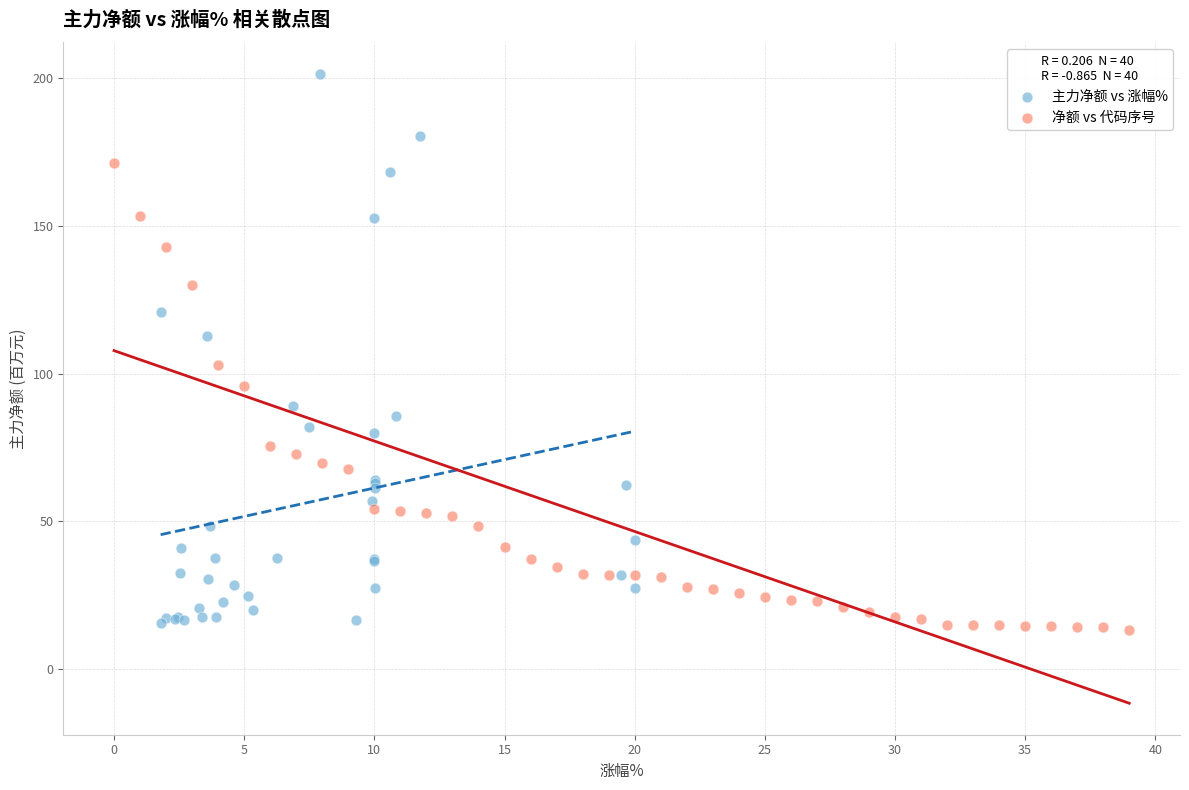

Which series has the largest Y range (max minus min)?

主力净额 vs 涨幅%